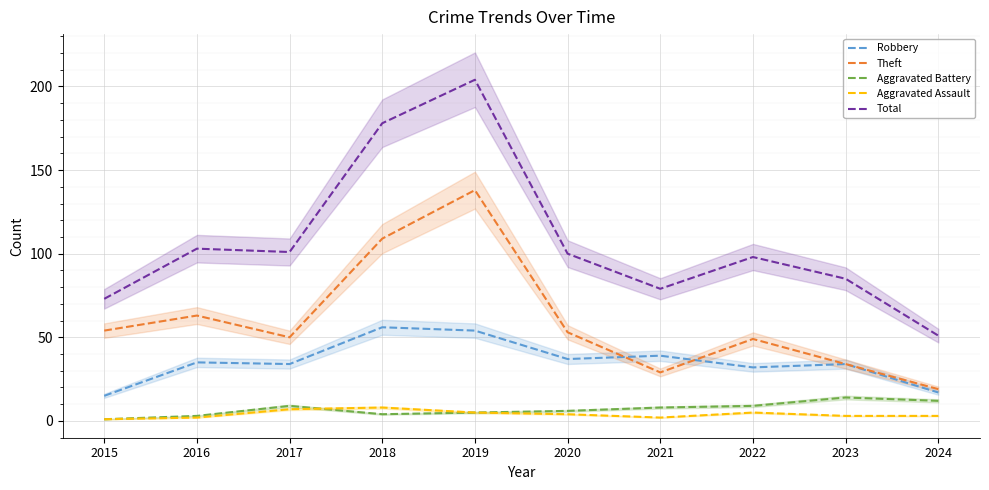

Reading left to right, what are all the values shown in this chart?

Robbery: 2015=15	2016=35	2017=34	2018=56	2019=54	2020=37	2021=39	2022=32	2023=34	2024=17
Theft: 2015=54	2016=63	2017=50	2018=109	2019=138	2020=53	2021=29	2022=49	2023=34	2024=19
Aggravated Battery: 2015=1	2016=3	2017=9	2018=4	2019=5	2020=6	2021=8	2022=9	2023=14	2024=12
Aggravated Assault: 2015=1	2016=2	2017=7	2018=8	2019=5	2020=4	2021=2	2022=5	2023=3	2024=3
Total: 2015=73	2016=103	2017=101	2018=178	2019=204	2020=100	2021=79	2022=98	2023=85	2024=51